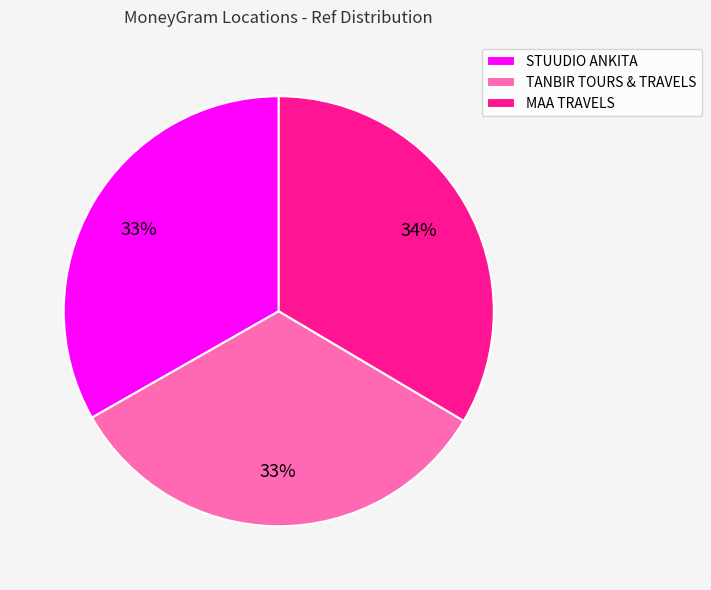

How many slices are in this pie chart?

3